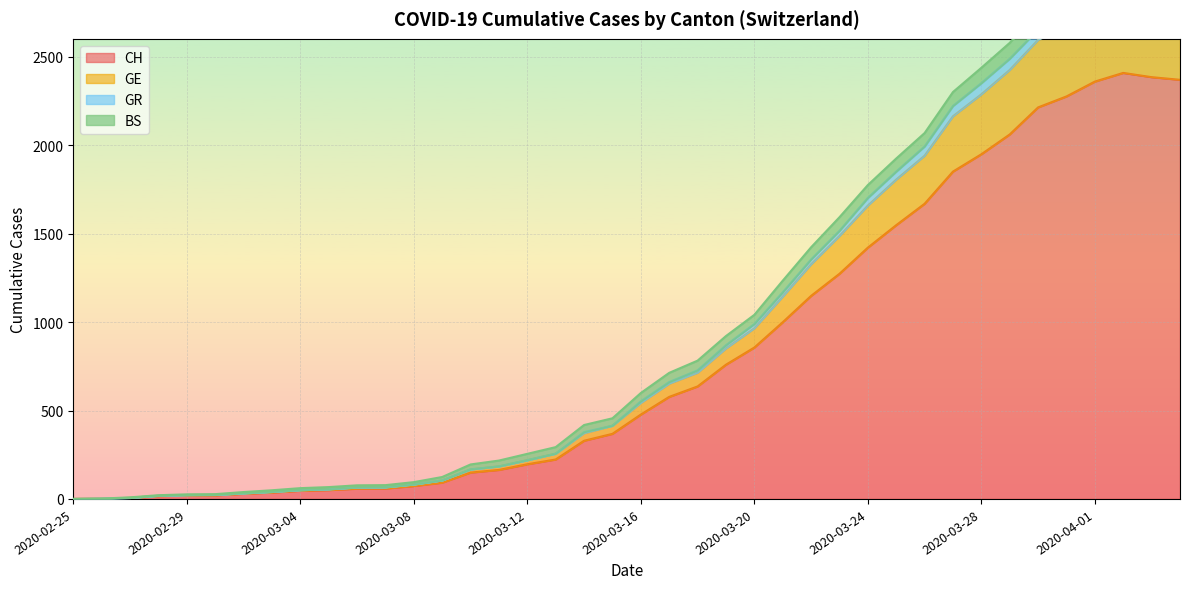

How many values in GE are above zero?

39